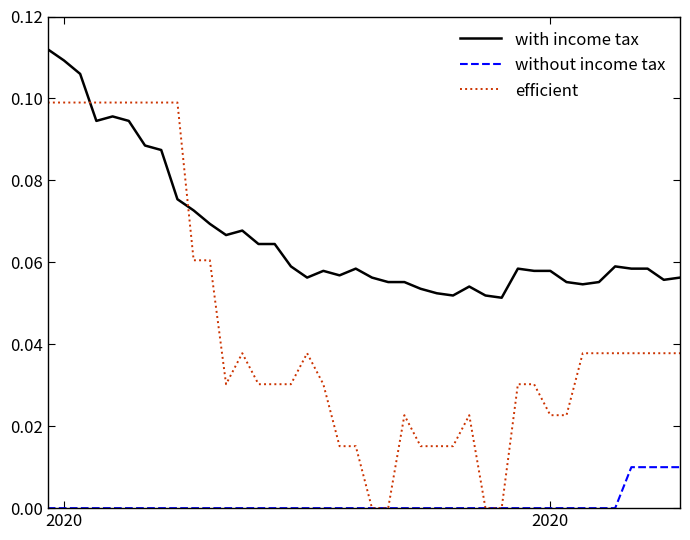

Which series has the widest spread of values?

efficient